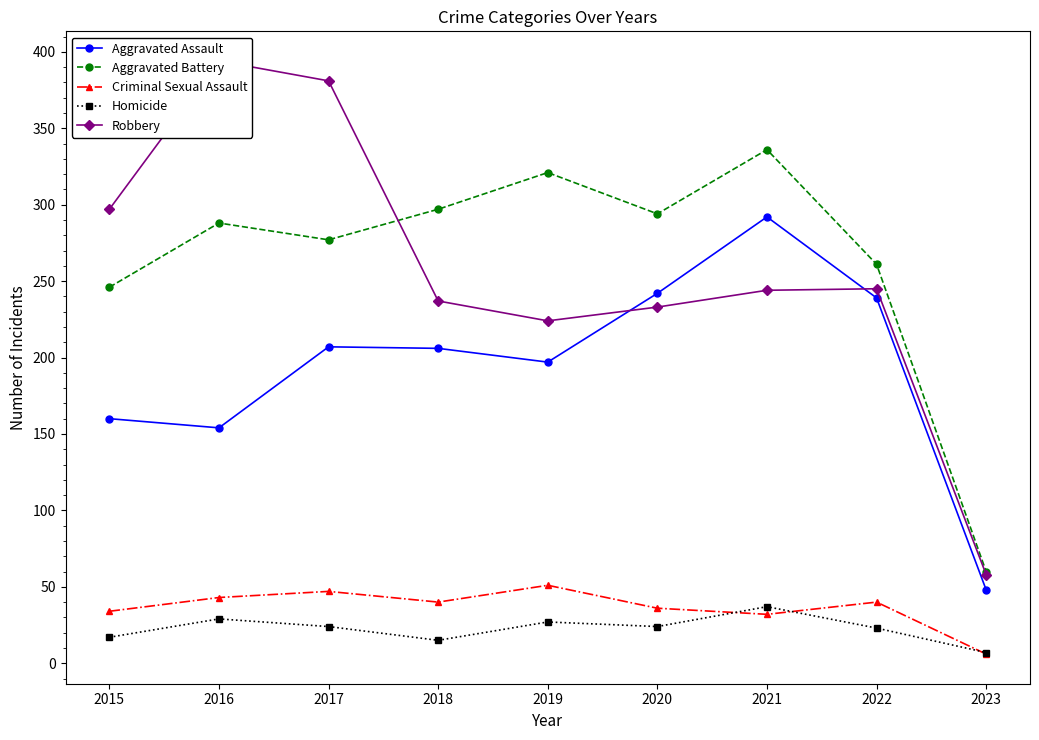

List the series in order of their peak value, highest first.

Robbery, Aggravated Battery, Aggravated Assault, Criminal Sexual Assault, Homicide